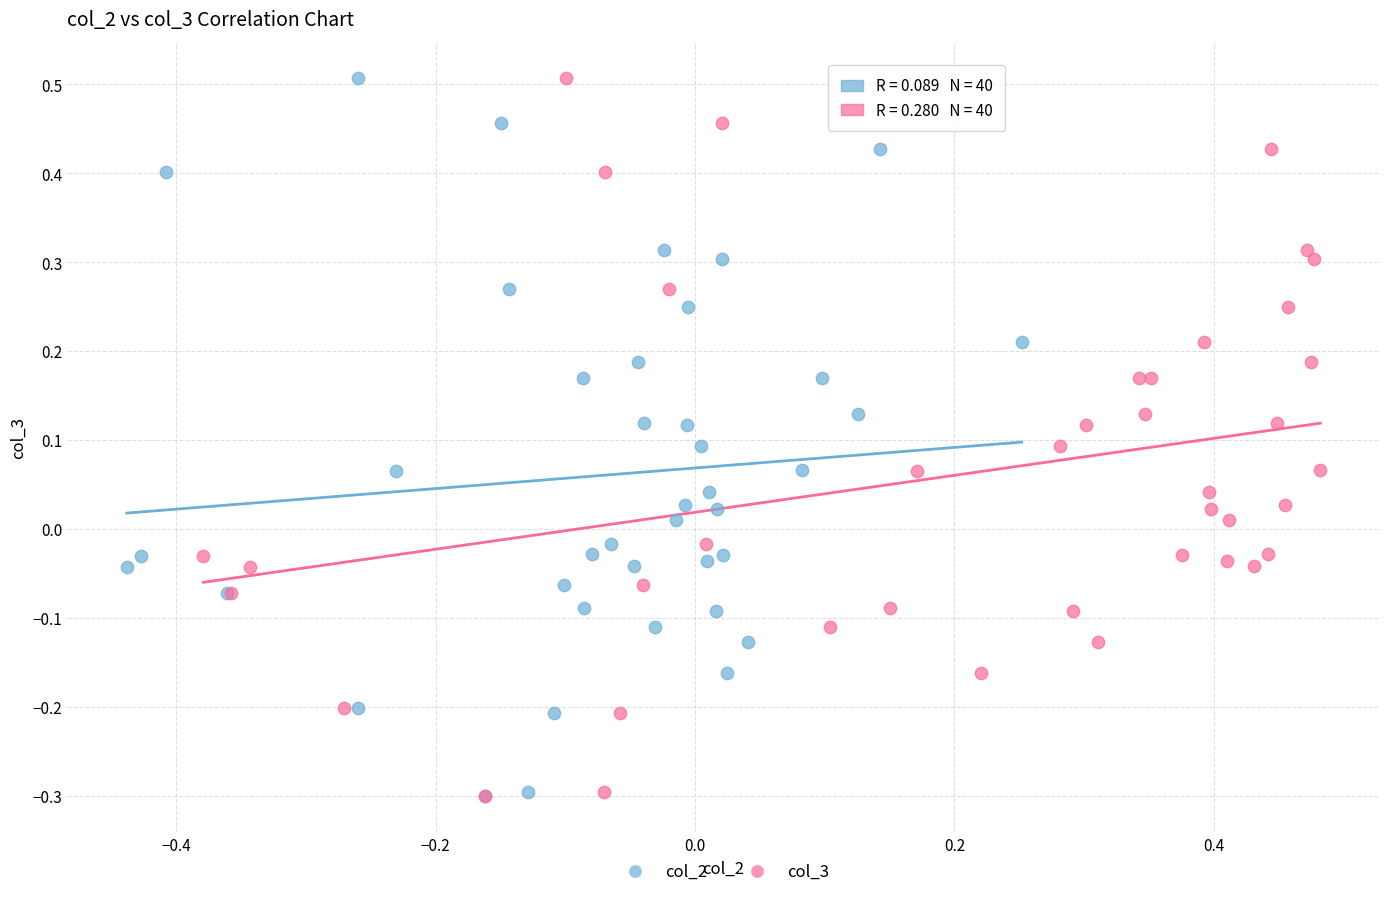

What are all the series names shown in the legend?

col_2, col_3